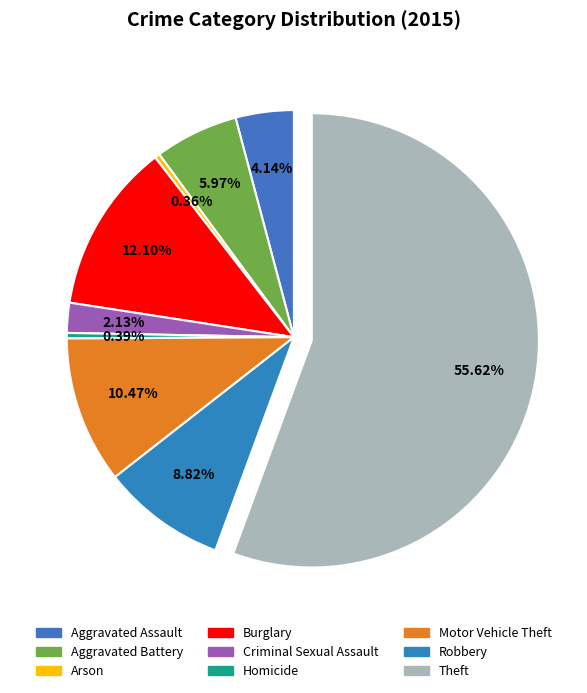

Is there a majority slice in this chart?

Yes